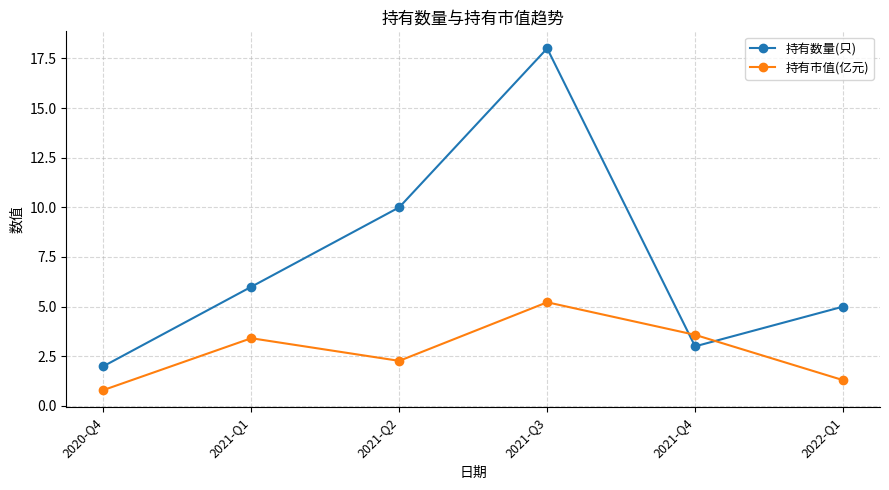

What is the sum of all 持有市值(亿元) values?

16.6